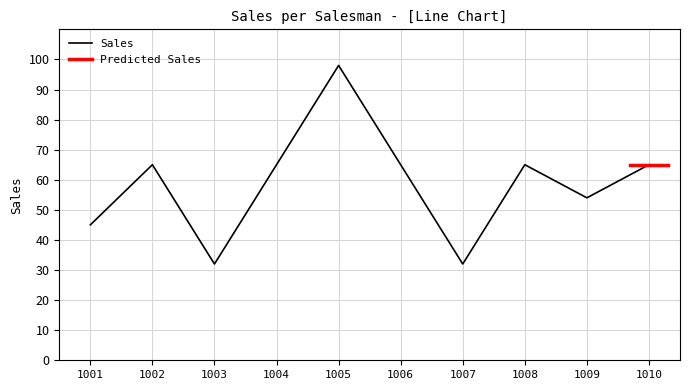

What is the difference between the maximum and minimum values?

66